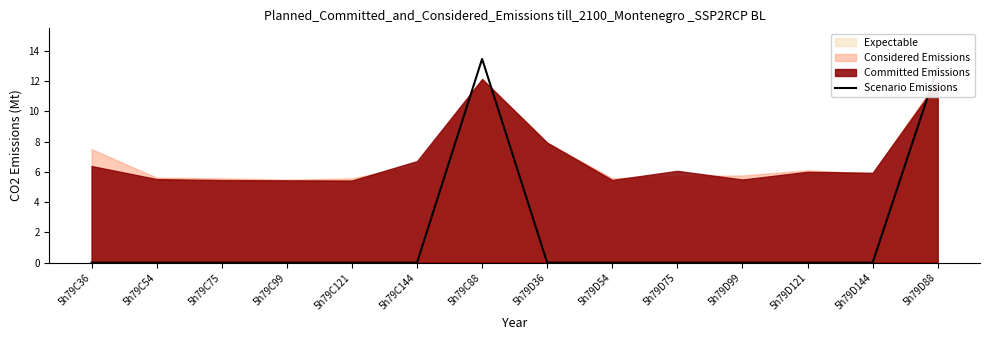

What is the label of the 13th point from the left?

5h79D144